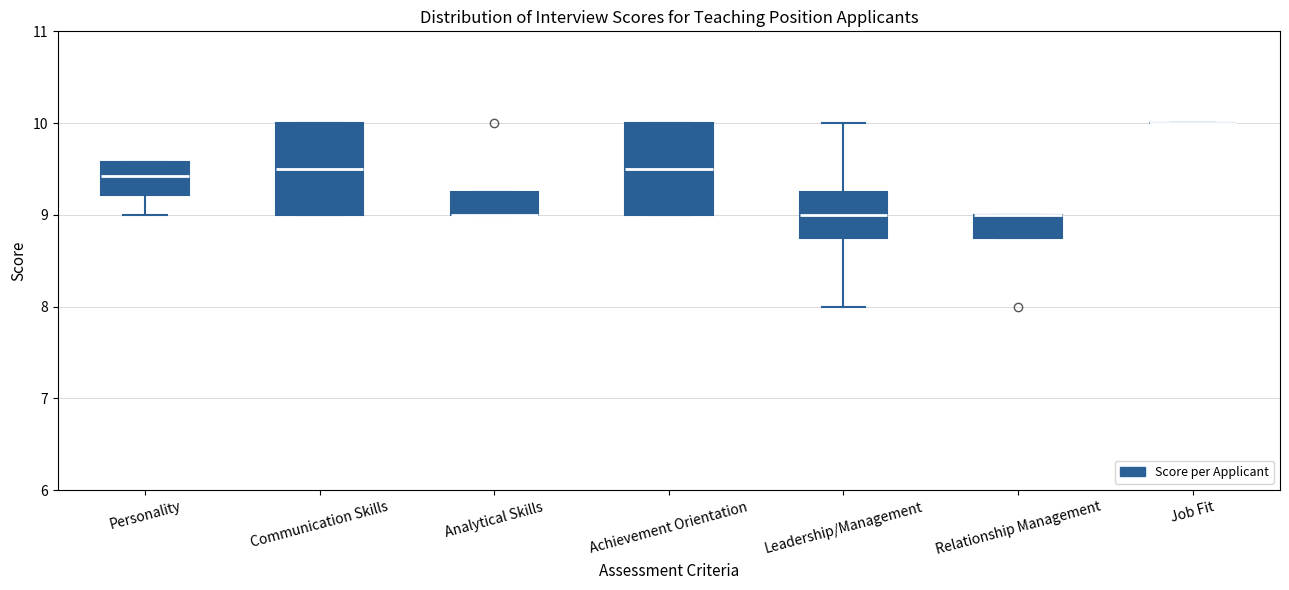

Where is the upper edge of the box for Achievement Orientation on the y-axis? The values are not printed on the chart, so give them approximately, as read against the axis.

10.0